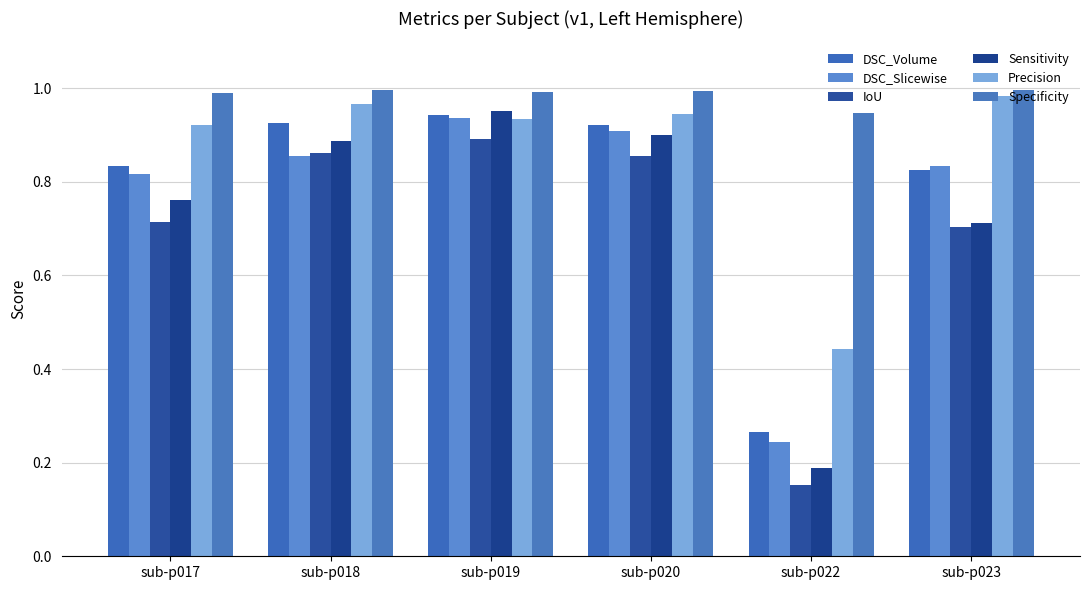

How many categories are shown in the chart?

6